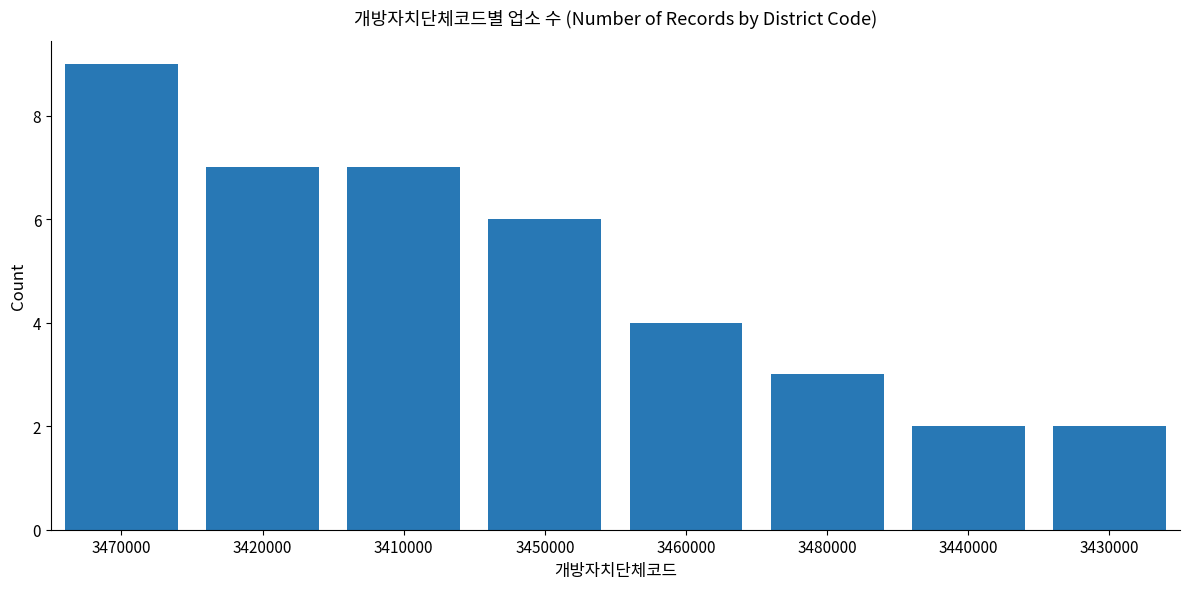

What is the sum of all values?

40